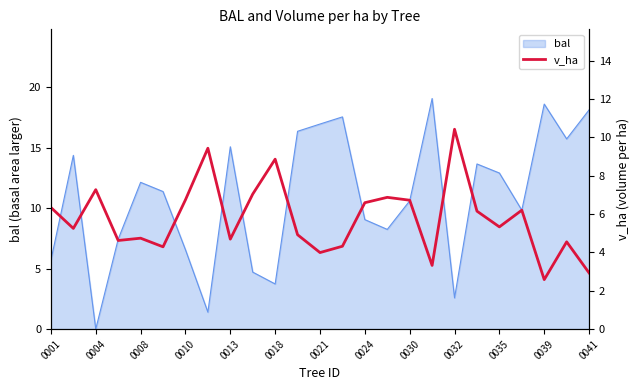

At which label does bal reach its minimum?

0004